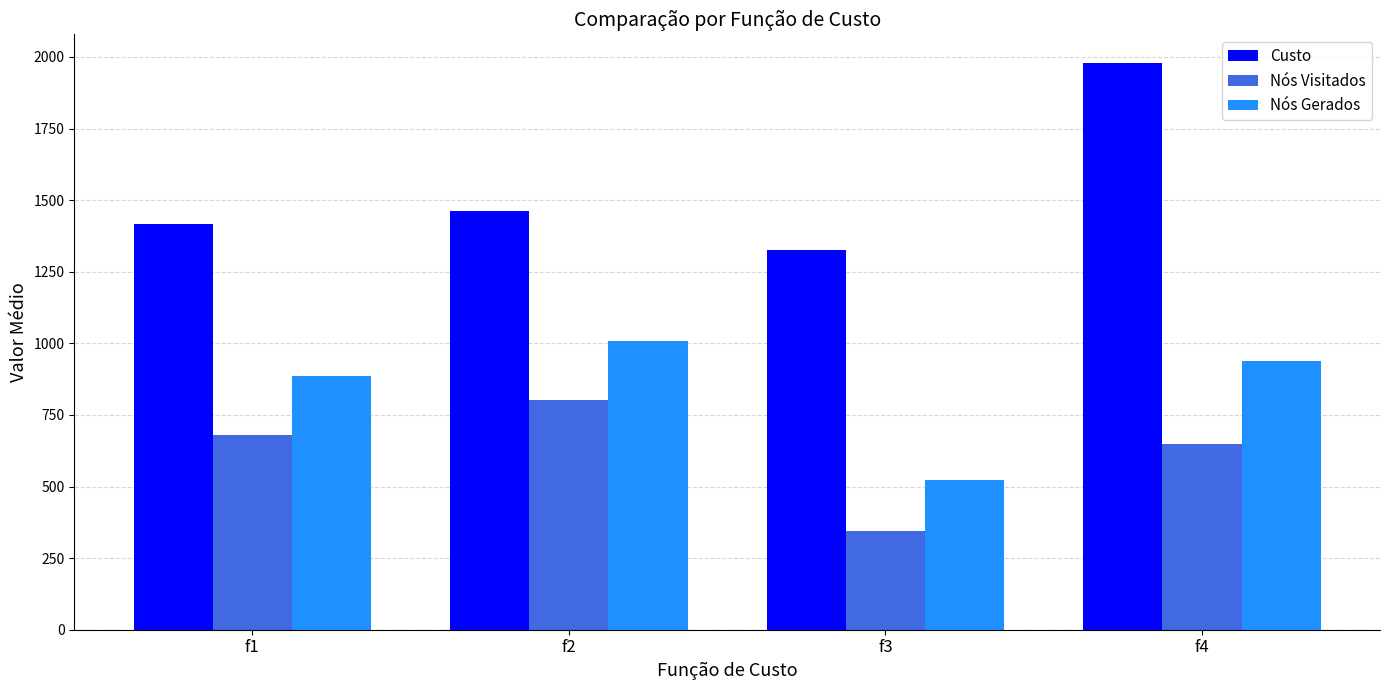

List the series in order of their overall mean, lowest first.

Nós Visitados, Nós Gerados, Custo